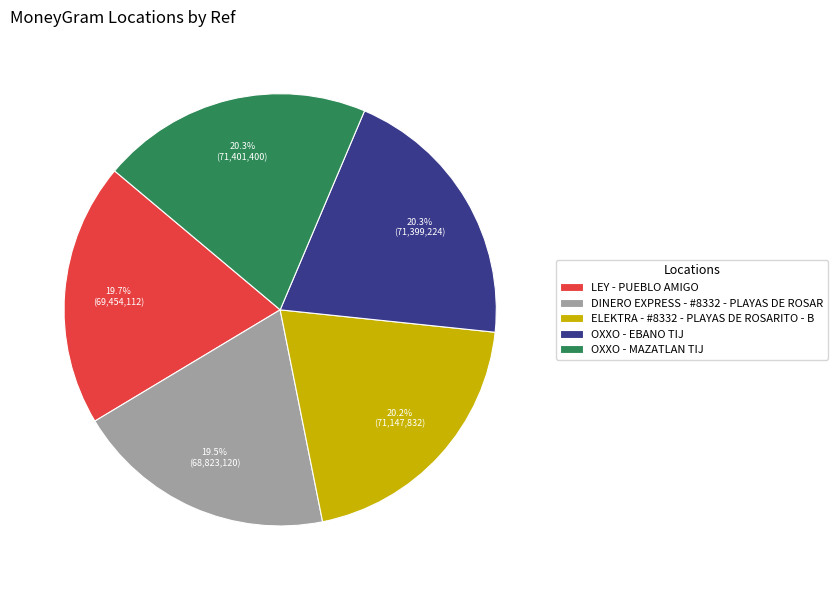

Is there any slice that represents more than half of the pie?

No